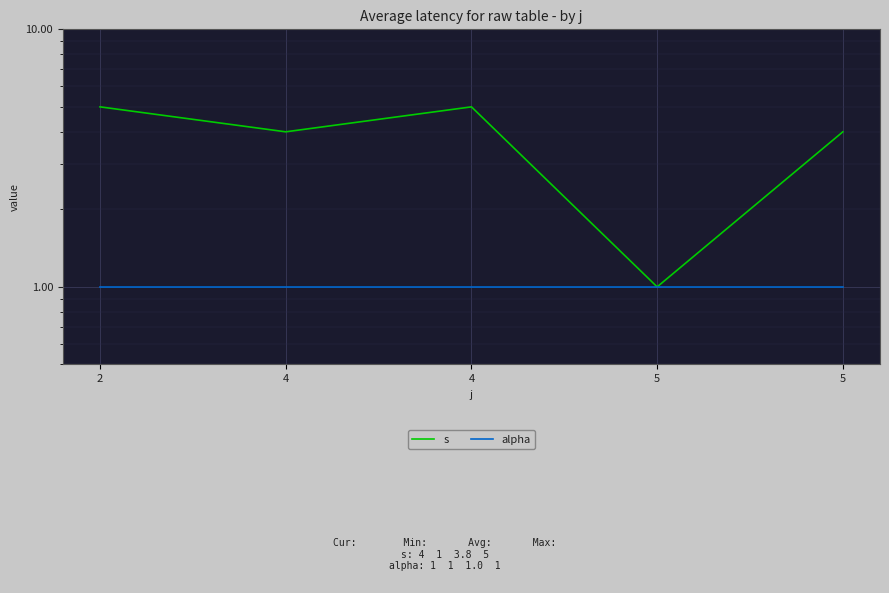

True or false: s has a value of 2 at 2.

False